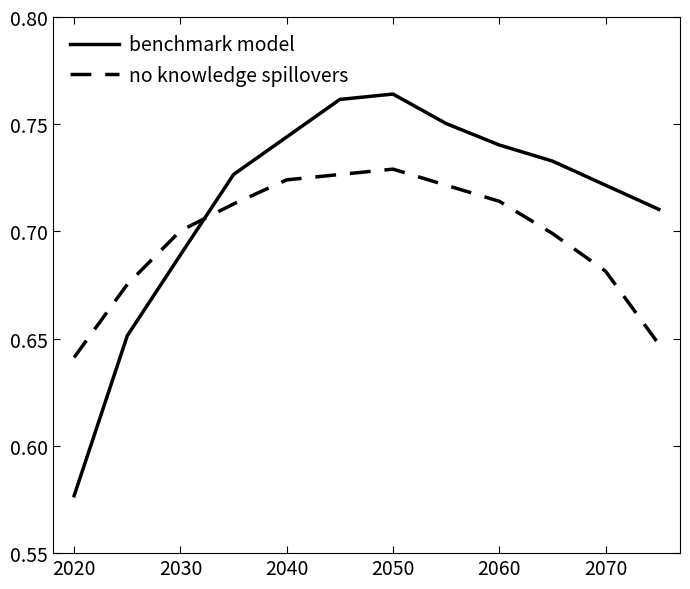

List the series in order of their overall mean, highest first.

benchmark model, no knowledge spillovers